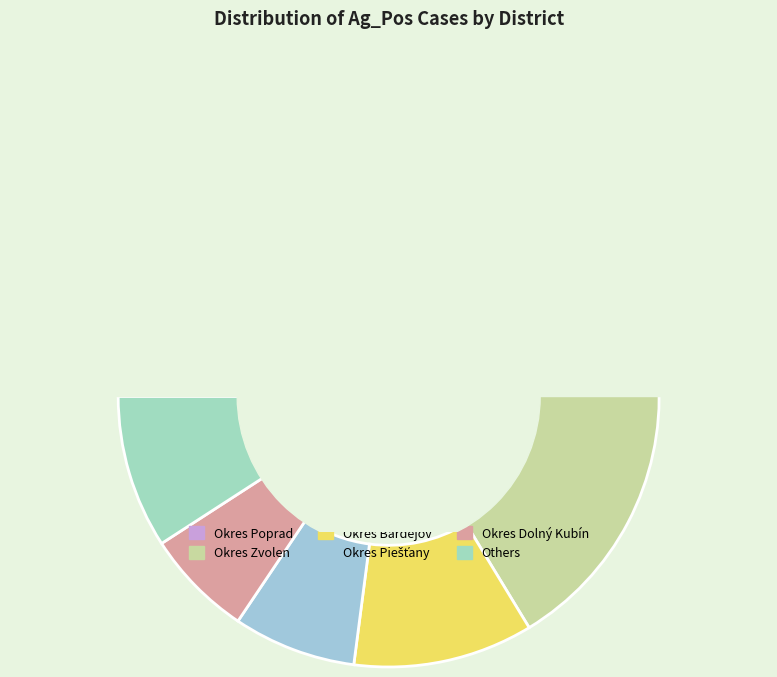

Does Okres Dolný Kubín account for over 50% of the chart?

No